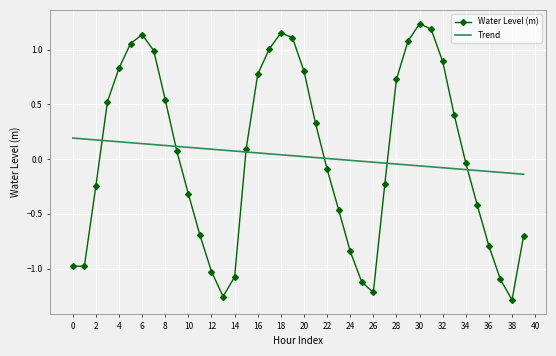

How many positive values does the Water Level (m) series have?

20